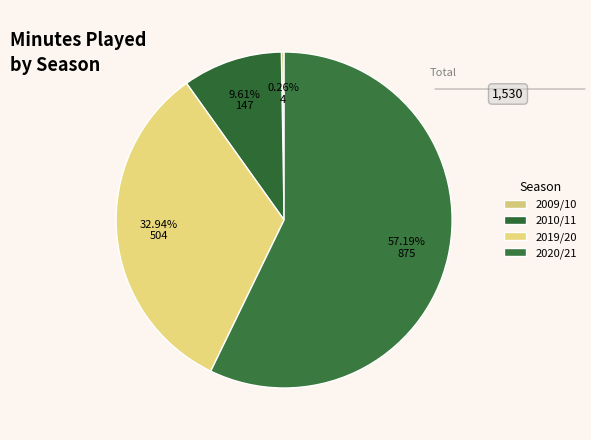

Which category has the biggest portion of the pie?

2020/21